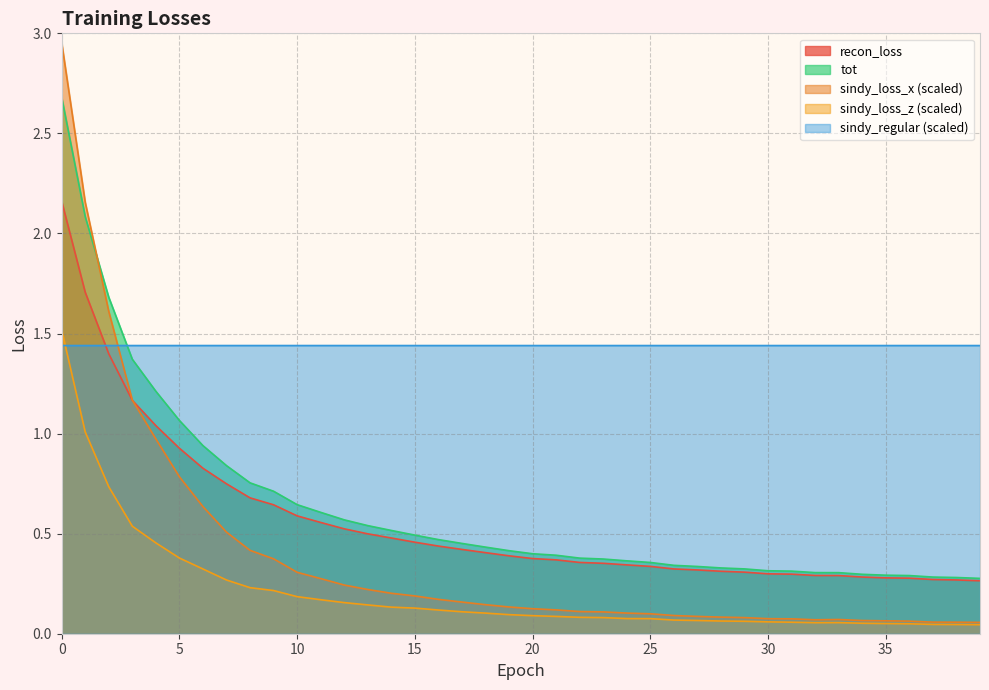

True or false: sindy_regular_loss has a value of 2.1 at 4.

False